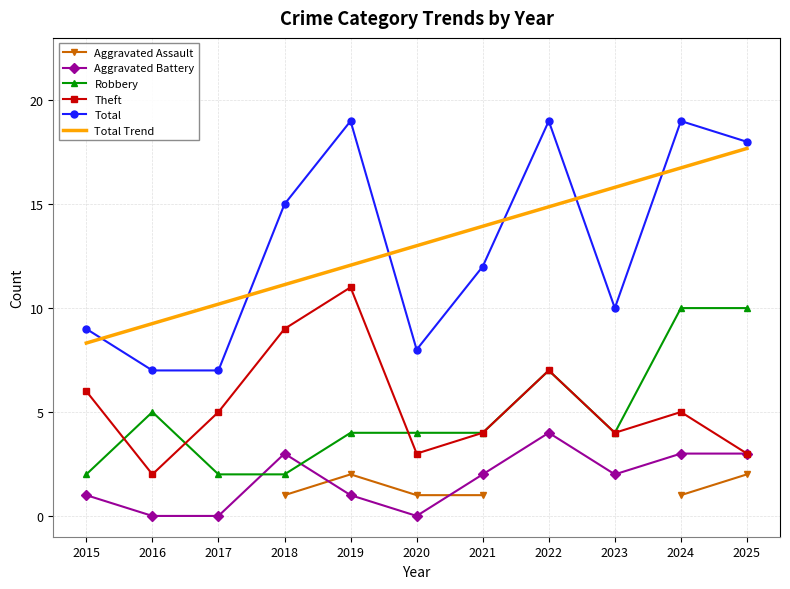

What are all the series names shown in the legend?

Aggravated Assault, Aggravated Battery, Robbery, Theft, Total, Total Trend